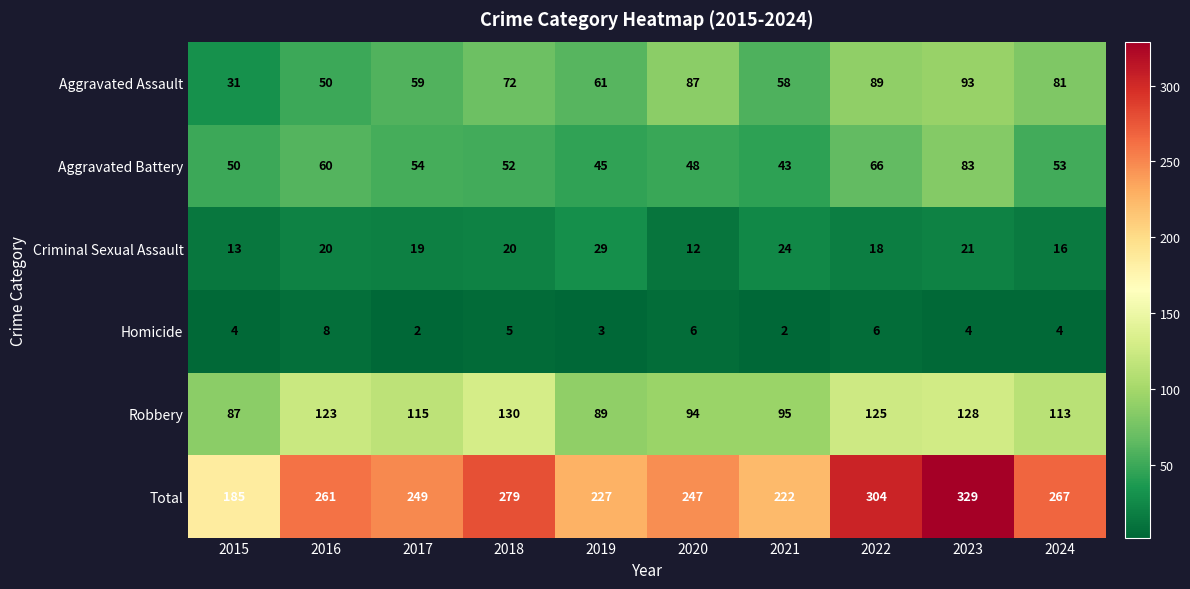

Rank the series by their maximum value, from lowest to highest.

Homicide, Criminal Sexual Assault, Aggravated Battery, Aggravated Assault, Robbery, Total